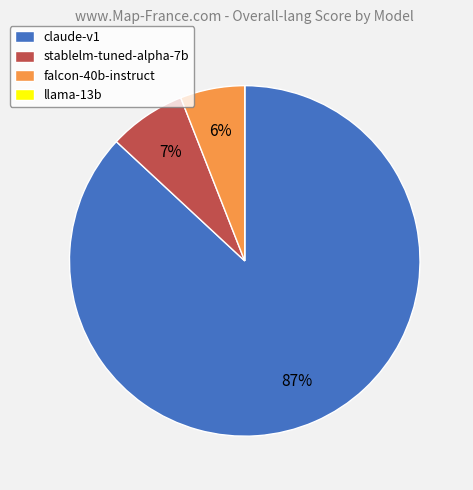

To the nearest percent, what is the difference between the largest and smallest slice percentages?

87%